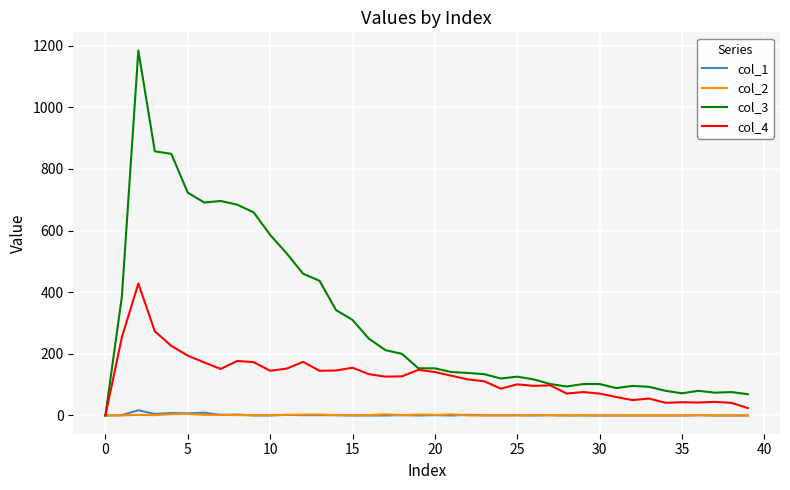

Which series has the largest total across all categories?

col_3